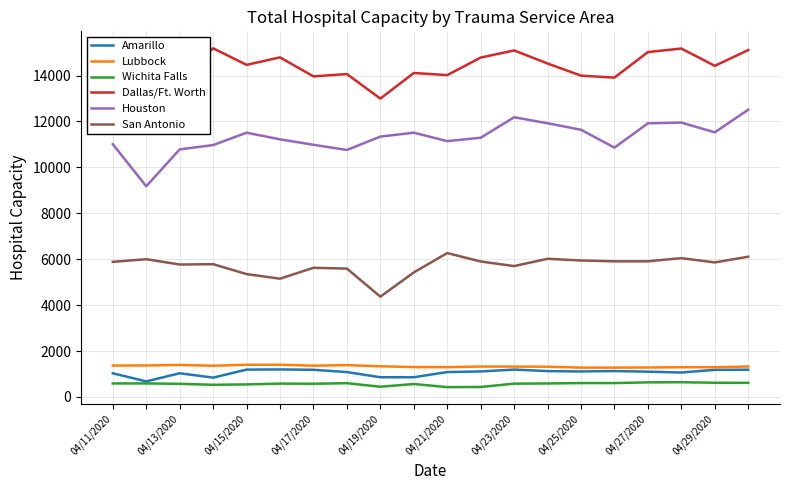

Rank the categories by Lubbock value from highest to lowest.

04/21/2020, 04/19/2020, 04/15/2020, 04/25/2020, 04/13/2020, 04/11/2020, 04/23/2020, 04/17/2020, 04/27/2020, 19, 11, 12, 13, 04/29/2020, 10, 17, 18, 16, 14, 15